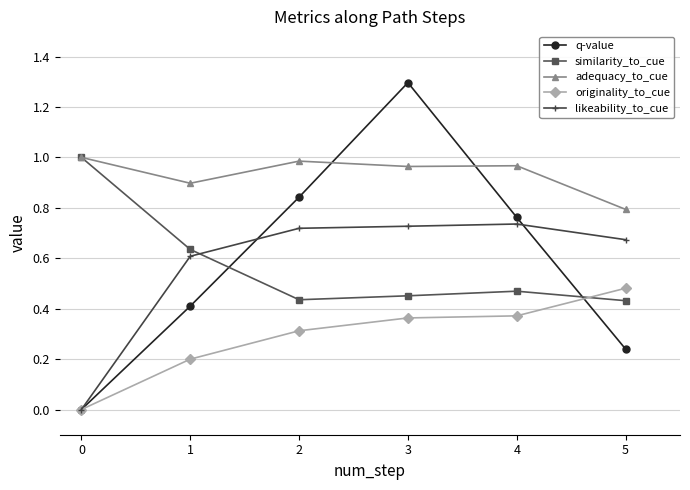

What is the maximum value shown in the chart?

1.3